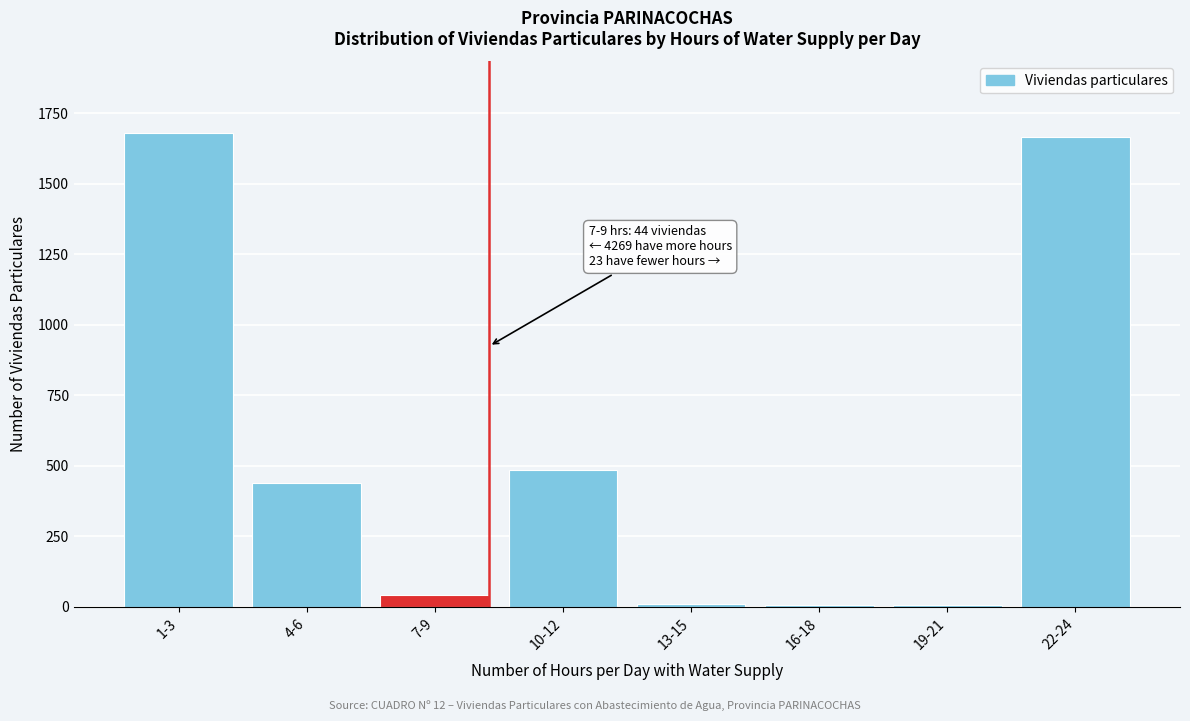

What is the difference between the maximum and second lowest values?

1674